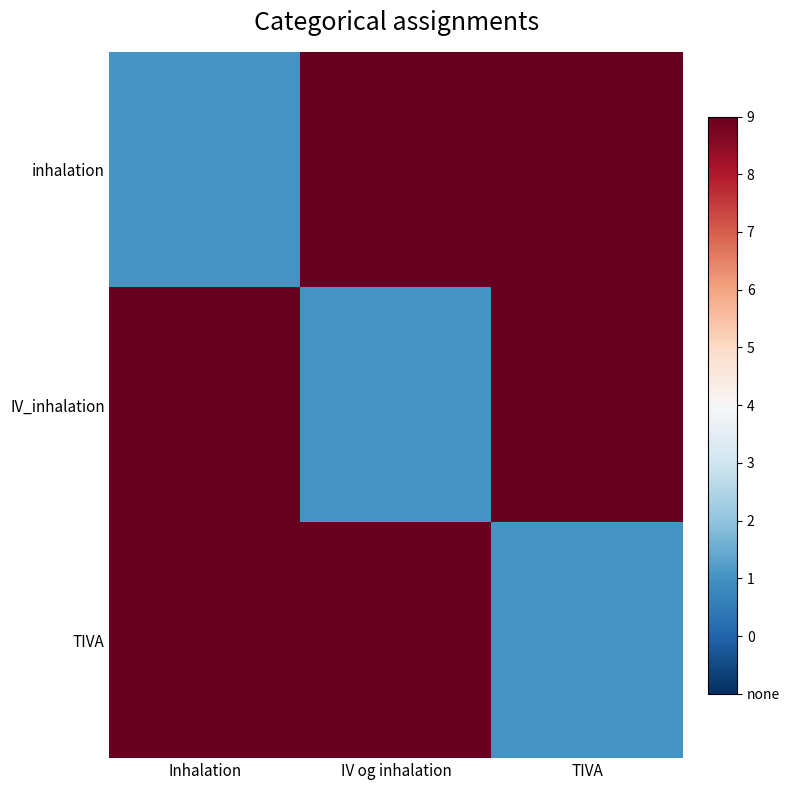

Which series has the largest range (max minus min)?

inhalation